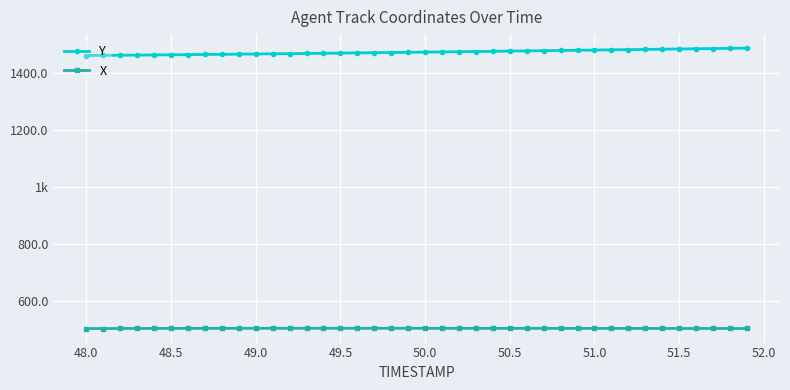

What is the difference between the maximum and minimum values in the X series?

0.9